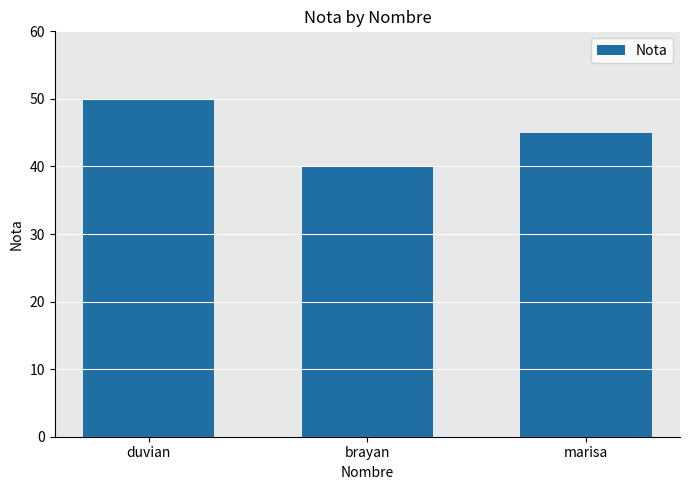

What is the minimum value shown in the chart?

40